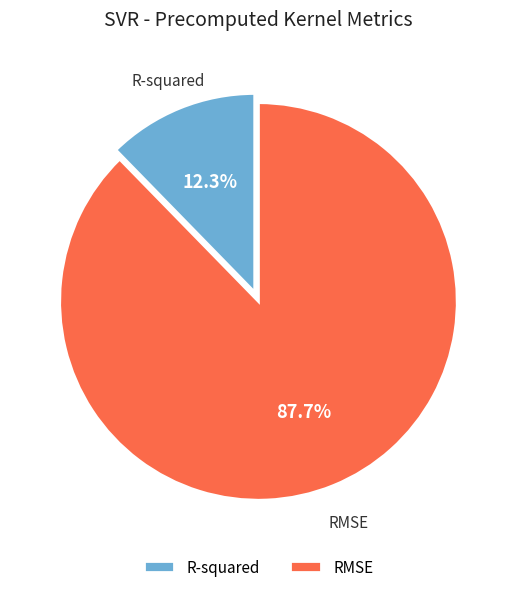

Which has a higher value, RMSE or R-squared?

RMSE